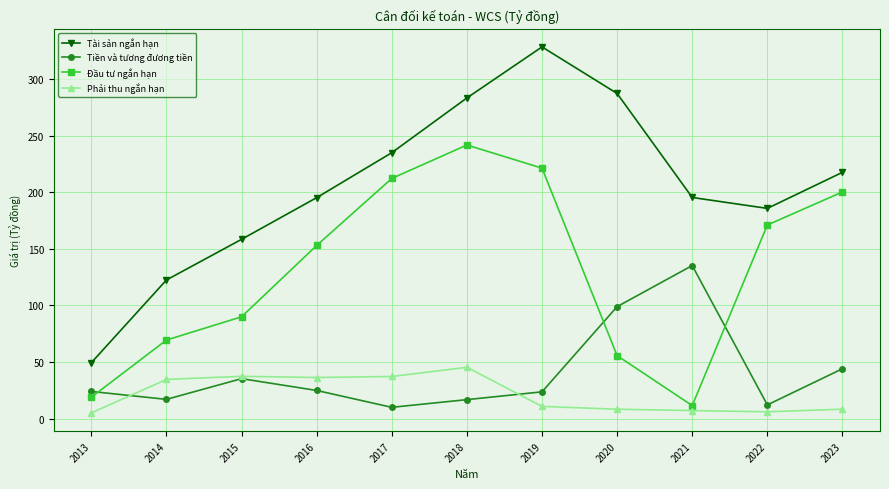

What is the value of the Đầu tư ngắn hạn point at the 6th from the left?

241.7